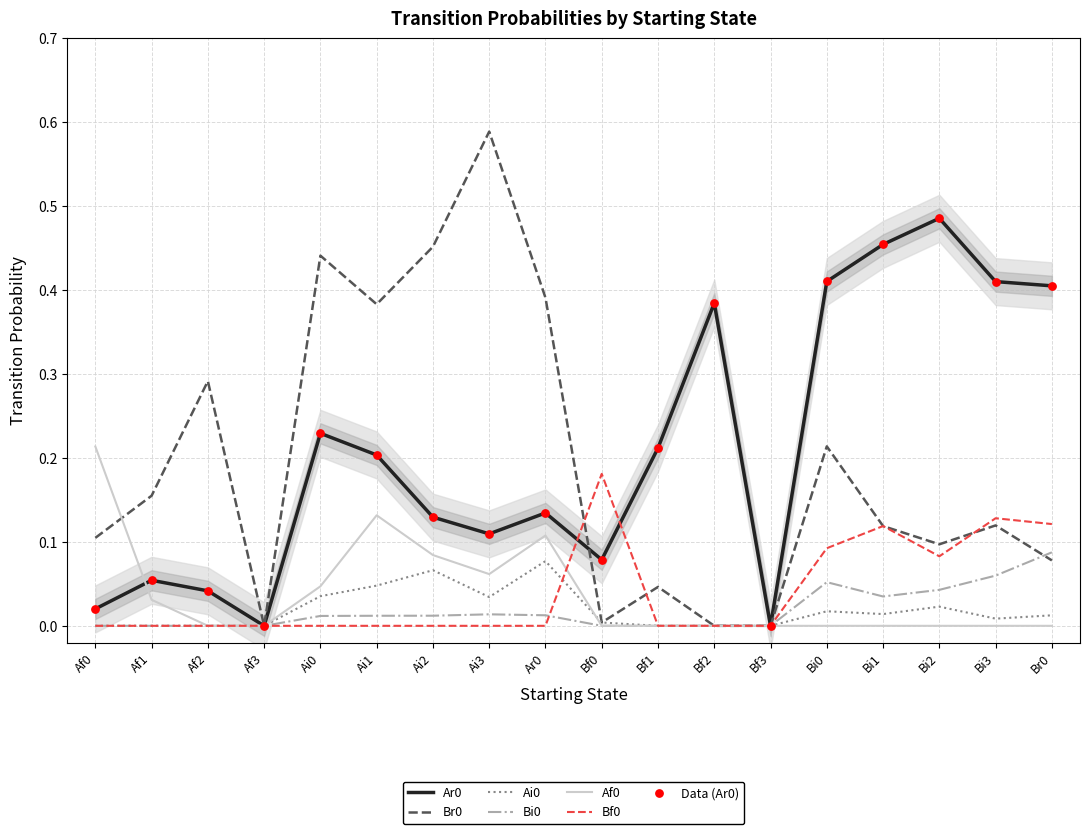

At which category is the sum across all series the highest?

Ai3